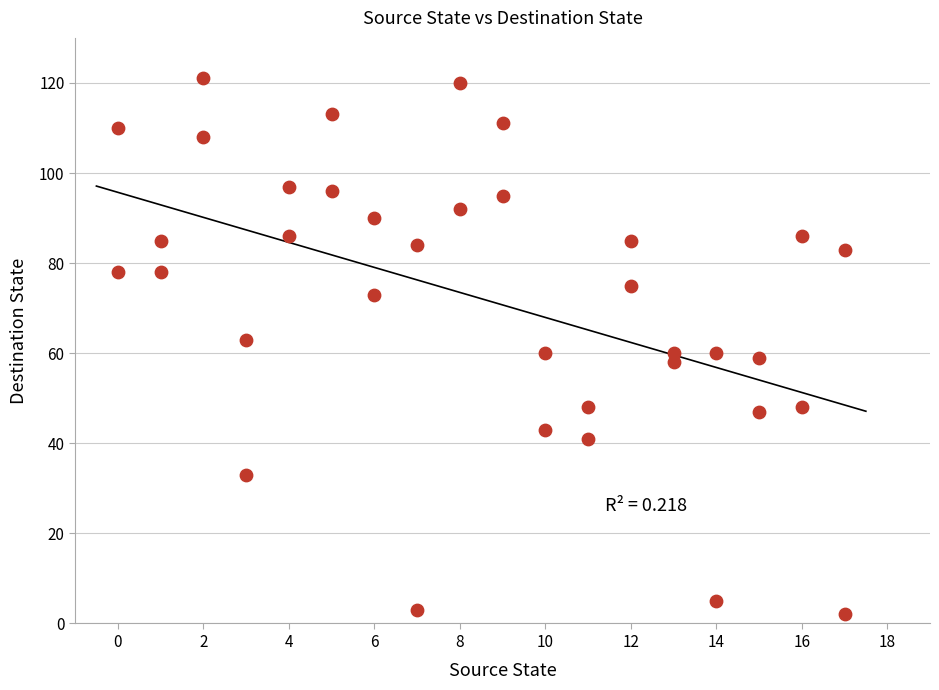

What is the range of Y values (max minus min)?

119